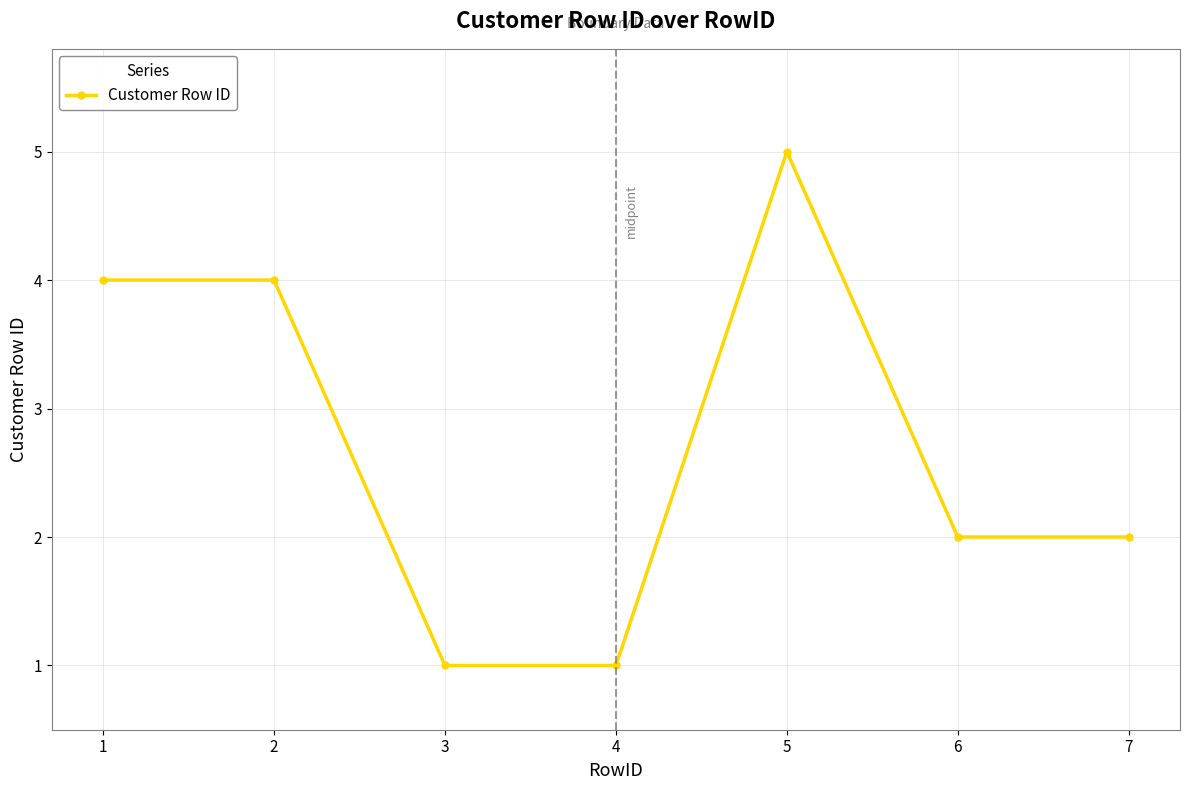

At which category does the chart reach its peak across all series?

5